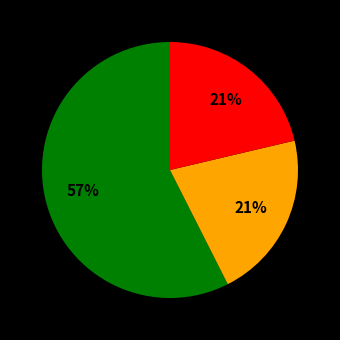

Is there any slice that represents more than half of the pie?

Yes